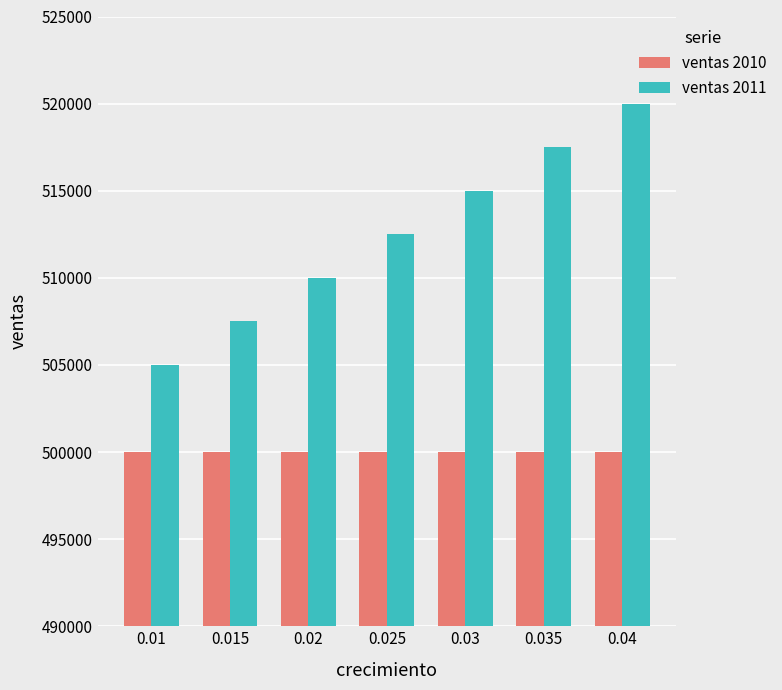

What is the difference between the highest and lowest values at 0.01?

5000